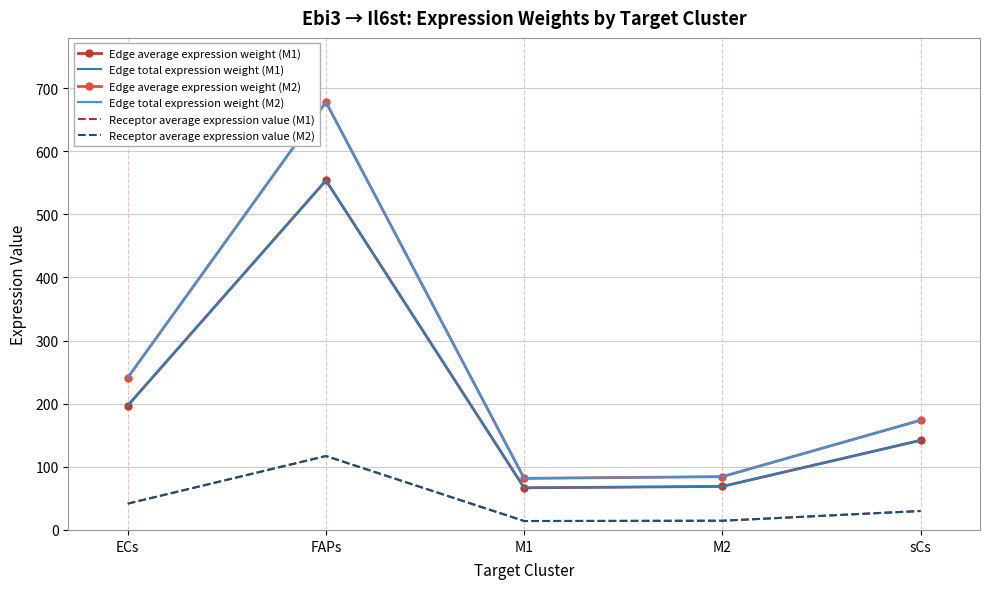

Reading right to left, extract all data points from this chart.

Edge average expression weight (M1): sCs=142.0	M2=68.9	M1=66.8	FAPs=553.6	ECs=197.1
Edge total expression weight (M1): sCs=142.0	M2=68.9	M1=66.8	FAPs=553.6	ECs=197.1
Edge average expression weight (M2): sCs=173.8	M2=84.4	M1=81.7	FAPs=677.8	ECs=241.3
Edge total expression weight (M2): sCs=173.8	M2=84.4	M1=81.7	FAPs=677.8	ECs=241.3
Receptor average expression value (M1): sCs=30.0	M2=14.6	M1=14.1	FAPs=117.1	ECs=41.7
Receptor average expression value (M2): sCs=30.0	M2=14.6	M1=14.1	FAPs=117.1	ECs=41.7